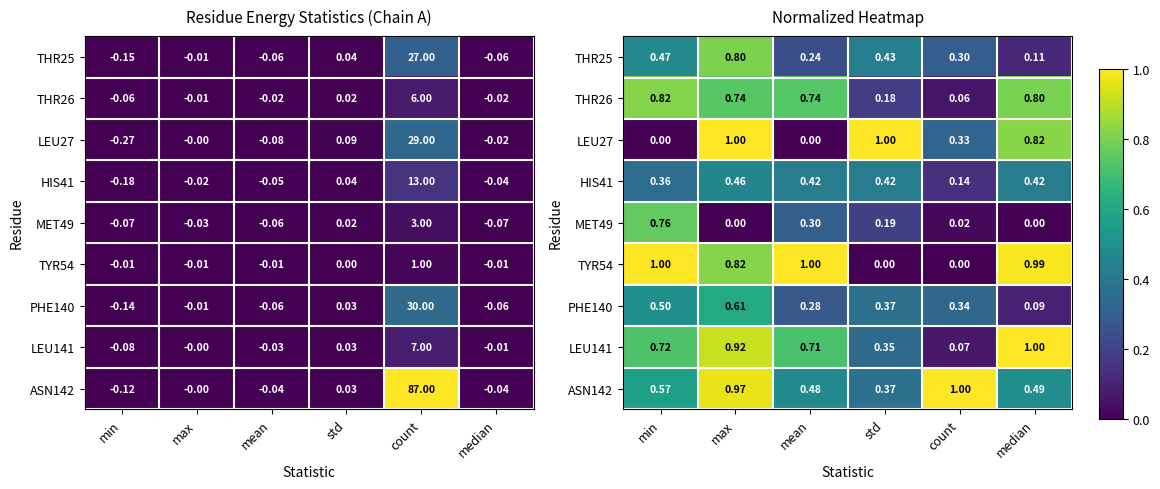

List the labels in order of THR25 value, largest first.

max, min, std, count, mean, median